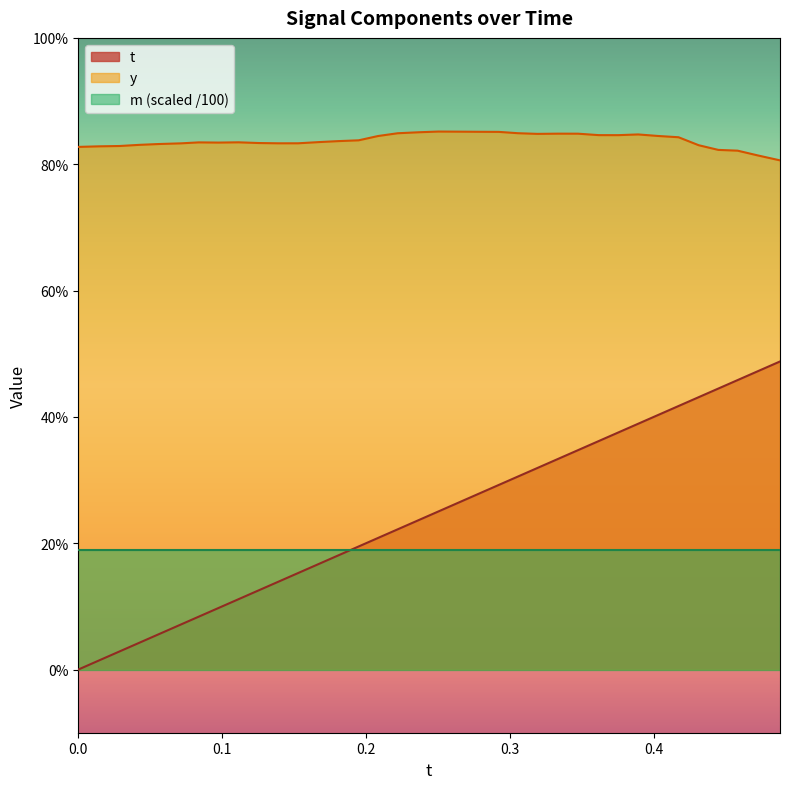

What is the value of the y point at the 36th from the left?

0.8